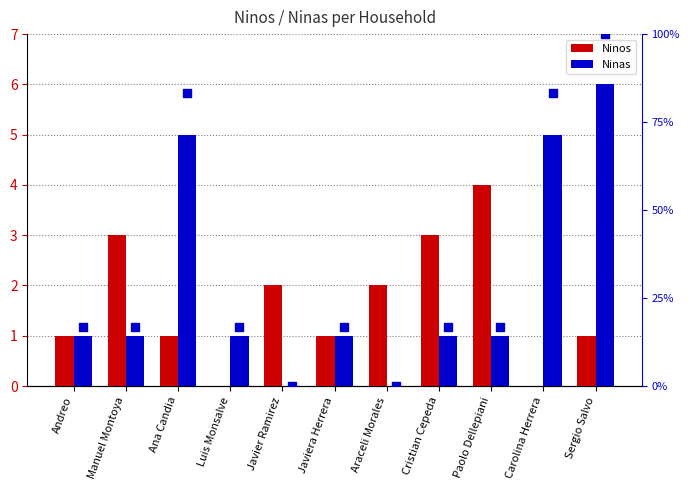

What is the total value across all series at Luis Monsalve?

17.7